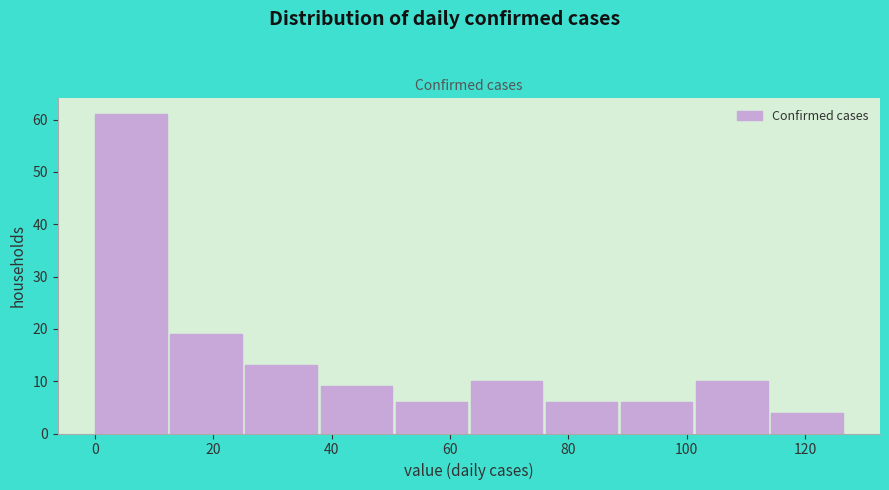

Reading left to right, list every bar in this chart as the range it spans on the x-axis followed by its height. Neither the bar edges nor the heights are printed on the chart, so give them approximately, as read against the axes.

0 to 12: 61
12 to 26: 19
26 to 38: 13
38 to 50: 9
50 to 64: 6
64 to 76: 10
76 to 88: 6
88 to 102: 6
102 to 114: 10
114 to 128: 4